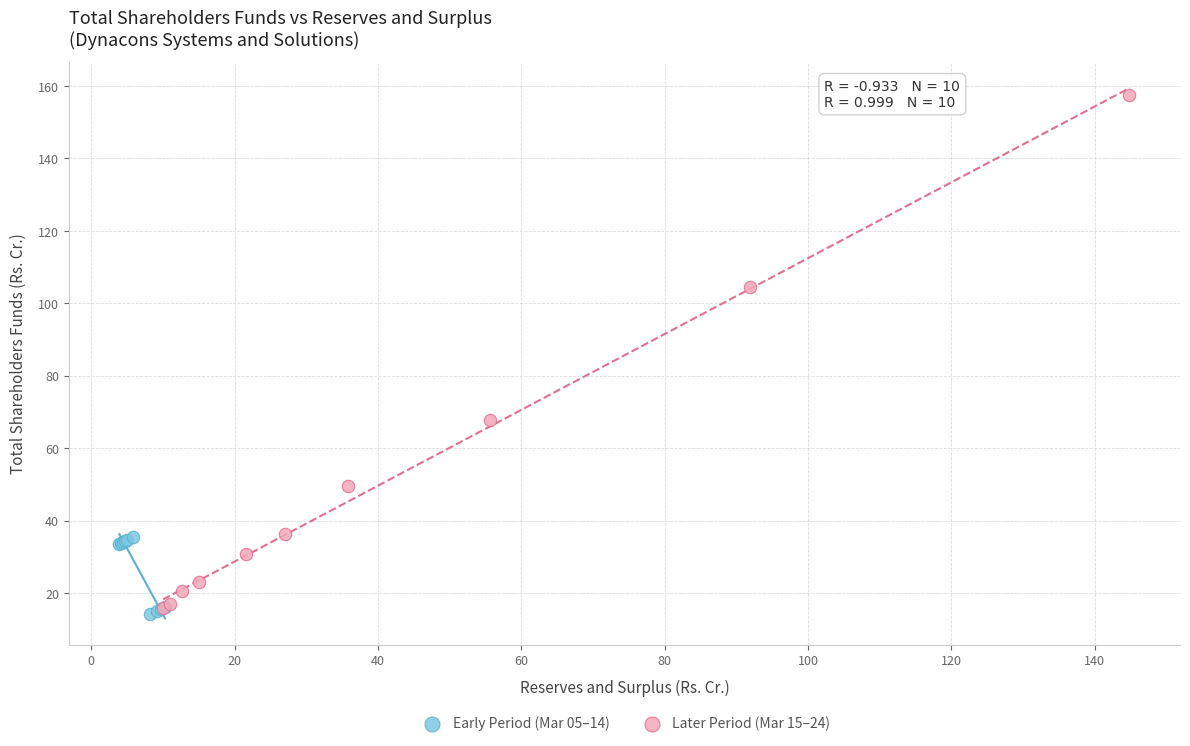

Which series has the widest spread of Y values?

Later Period (Mar 15–24)